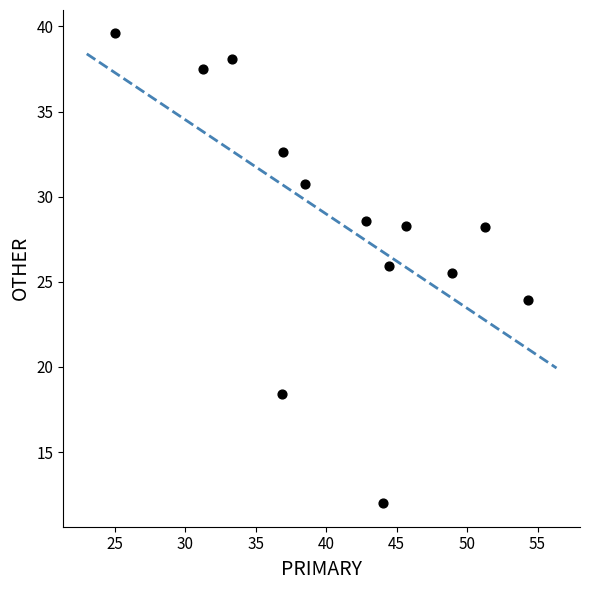

What is the range of Y values (max minus min)?

27.6